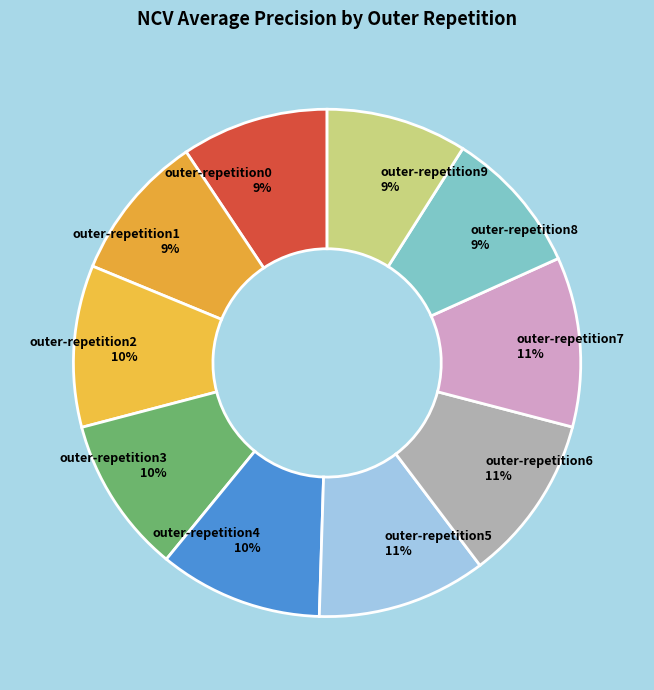

To the nearest percent, what percentage of the pie is outer-repetition1?

9%